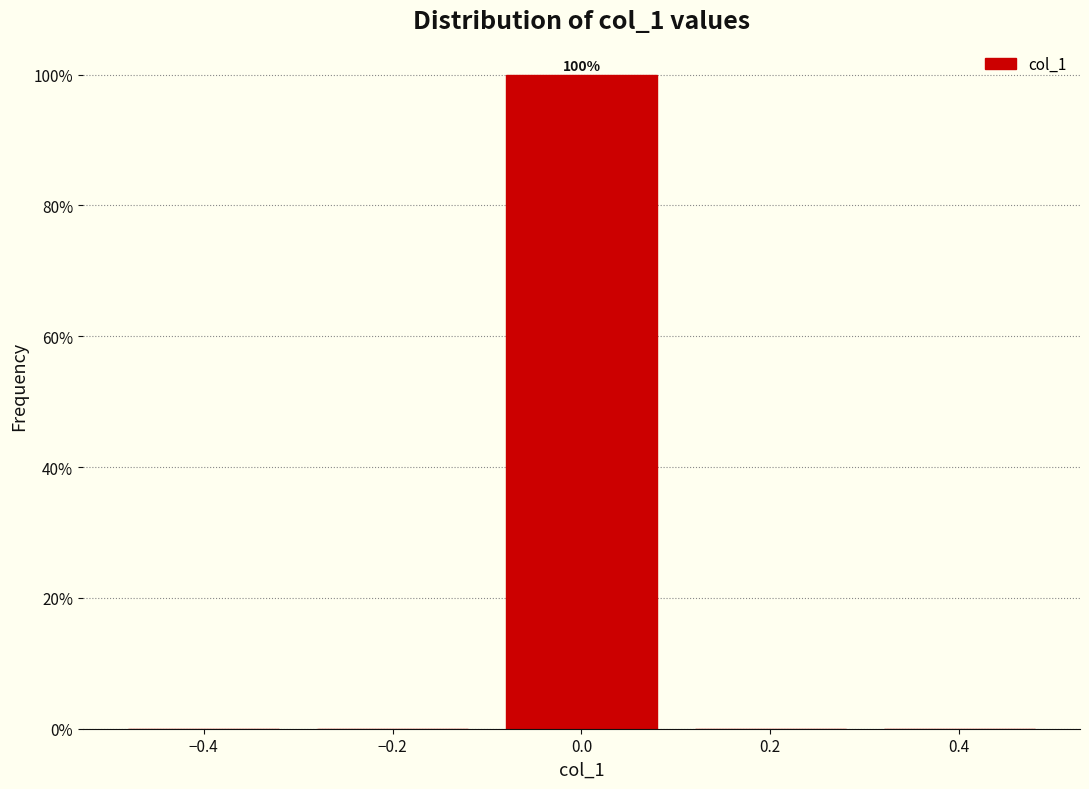

Which range on the x-axis has the tallest bar?

-0.1 to 0.1